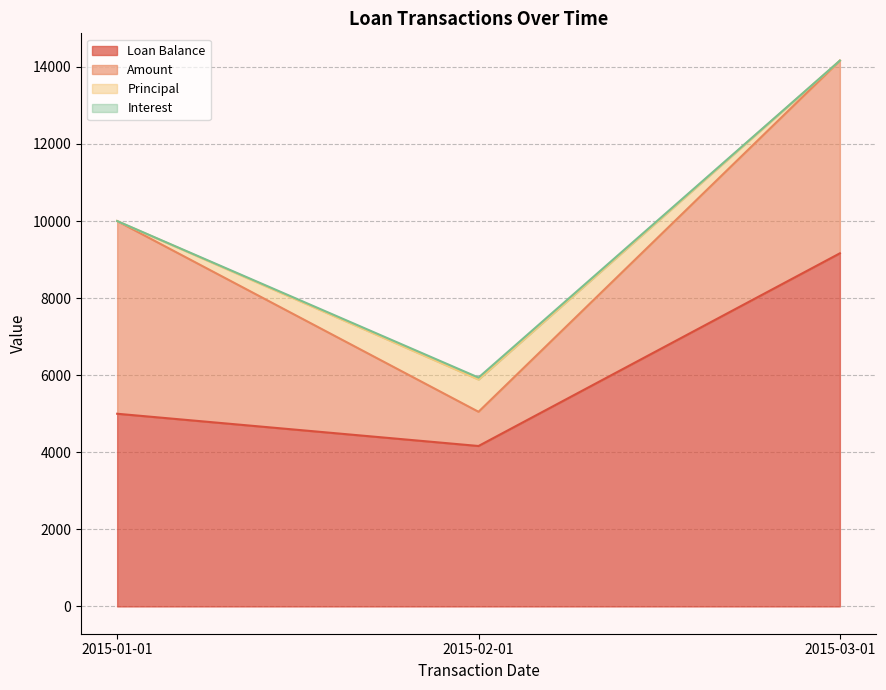

Between 2015-01-01 and 2015-03-01, which is larger?

2015-03-01